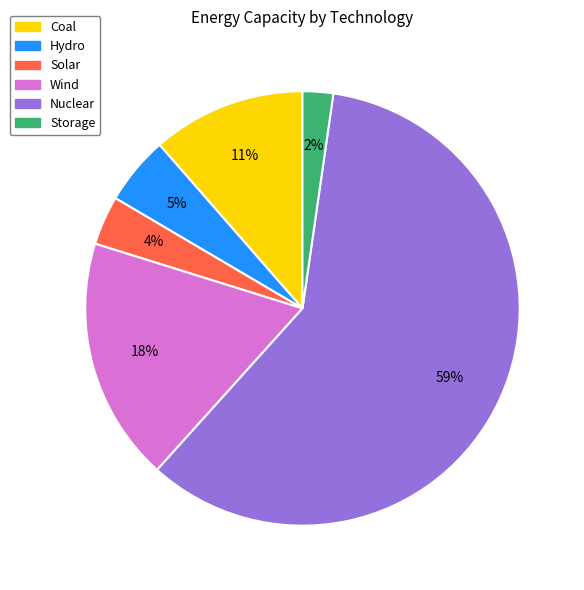

Which category has the biggest portion of the pie?

Nuclear